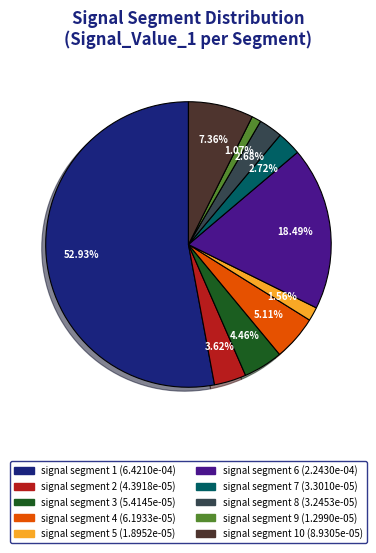

Is there a majority slice in this chart?

Yes